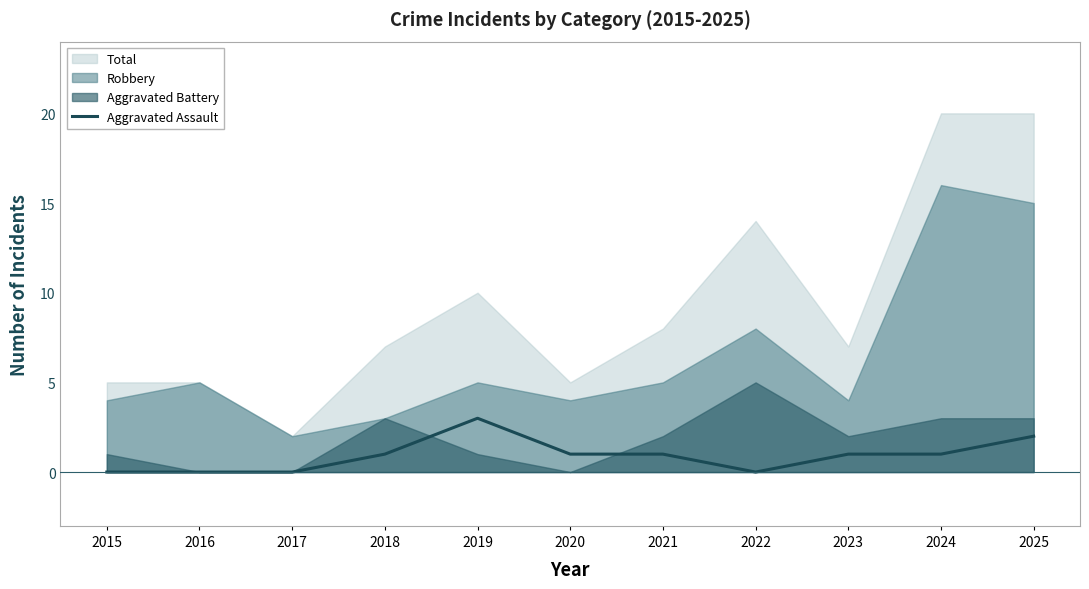

How many interior local peaks (higher than both neighbors) does the data have?

1